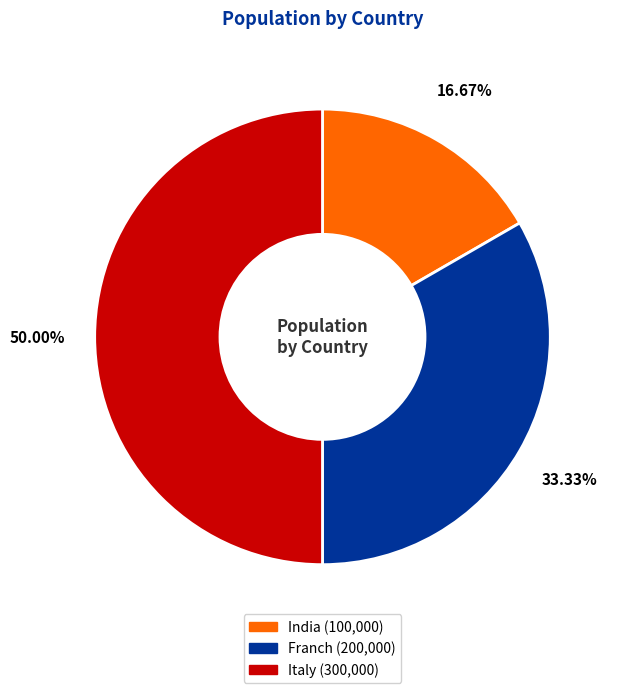

Does India account for over 50% of the chart?

No